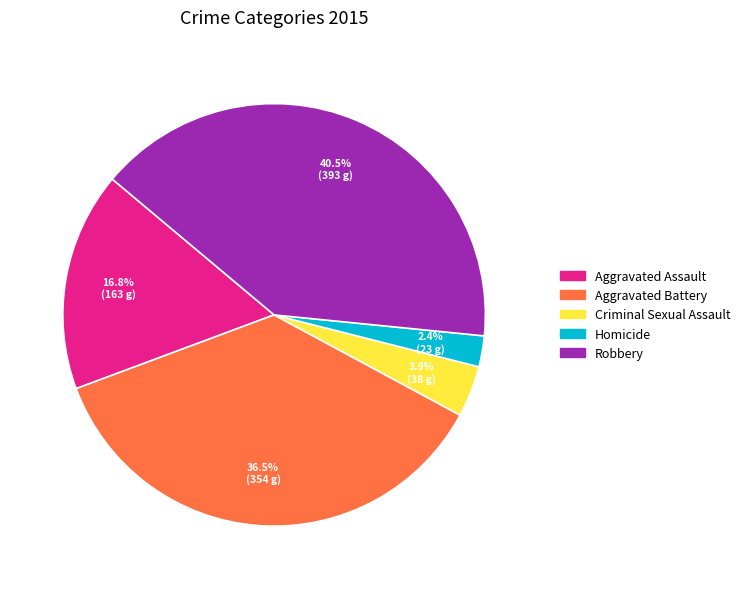

Which has a higher value, Aggravated Battery or Robbery?

Robbery